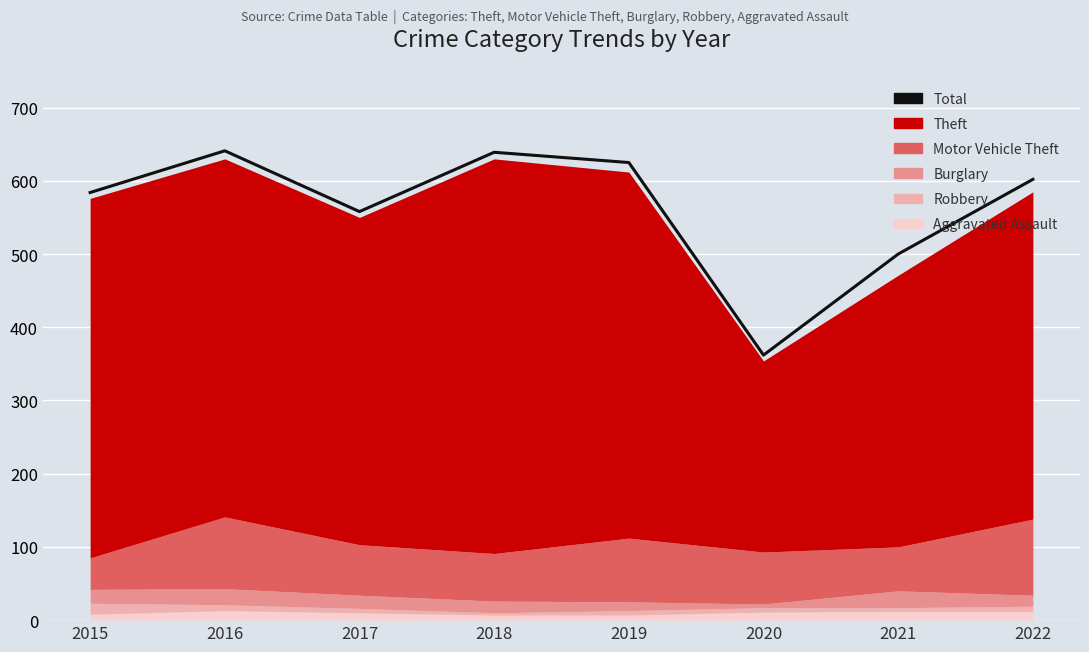

Reading left to right, what are all the values shown in this chart?

2015=584	2016=641	2017=558	2018=639	2019=625	2020=362	2021=500	2022=602